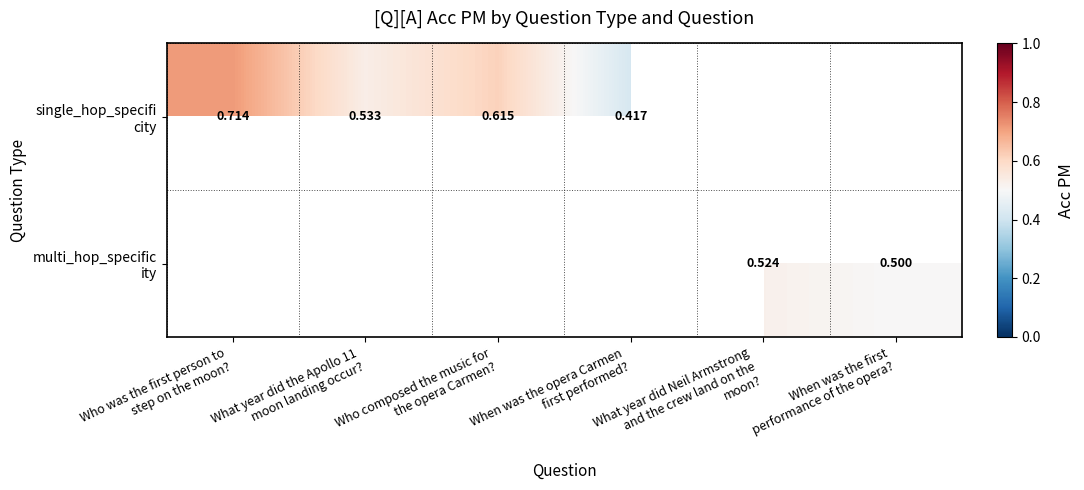

At how many categories does at least one series exceed 0?

6